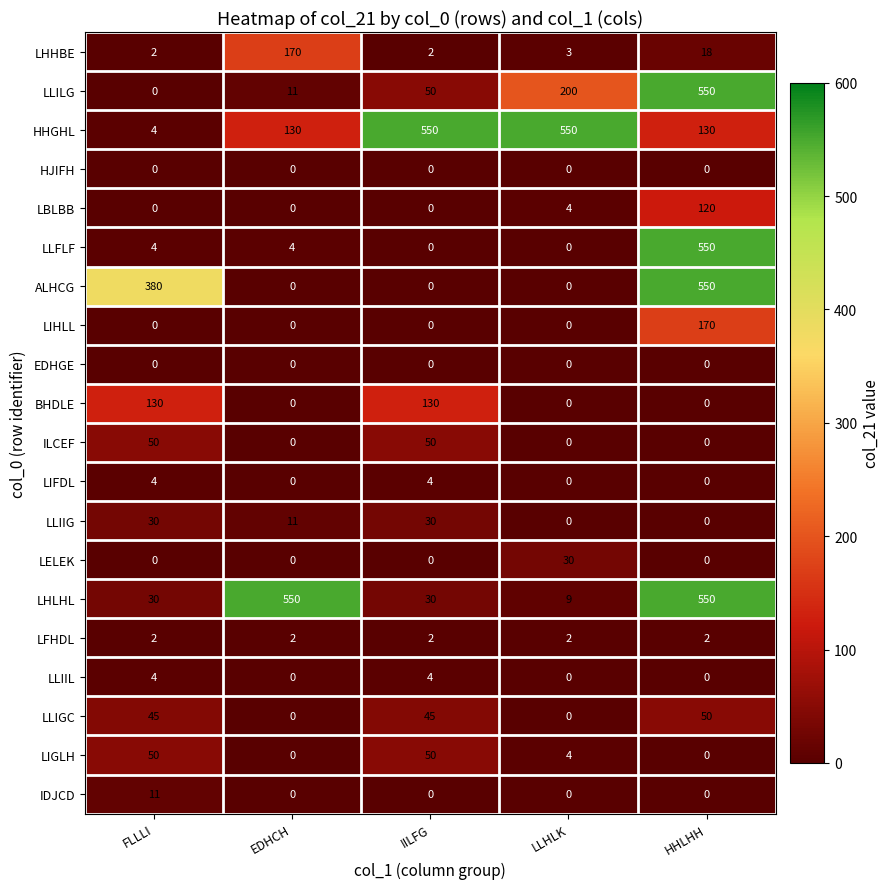

Is it true that HHGHL equals 30 at HHLHH?

False